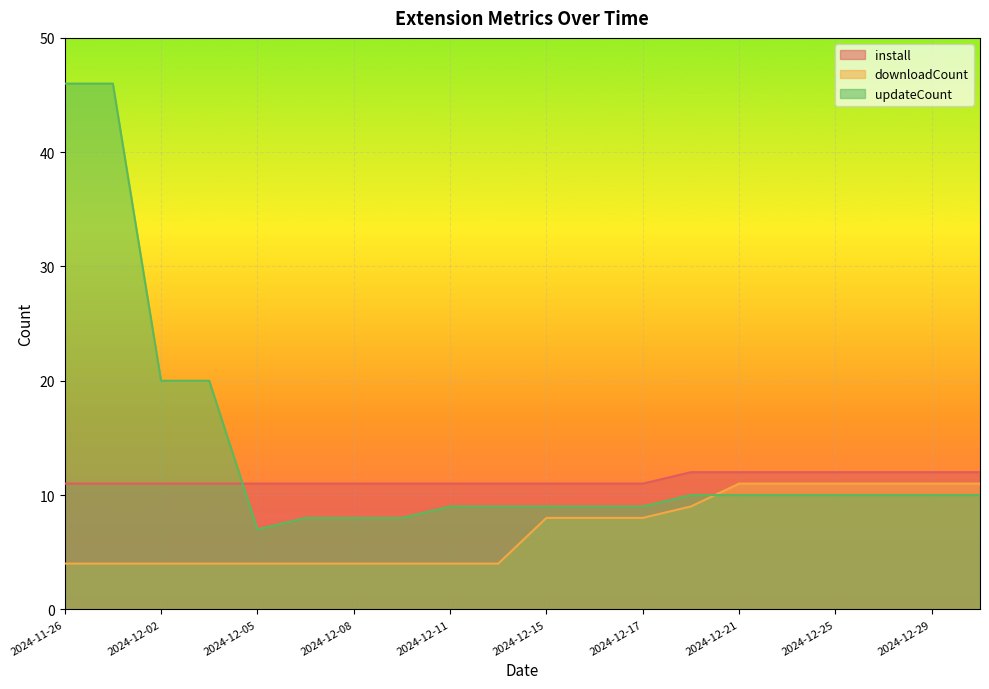

True or false: install has more than 1 points higher than both neighbors.

False